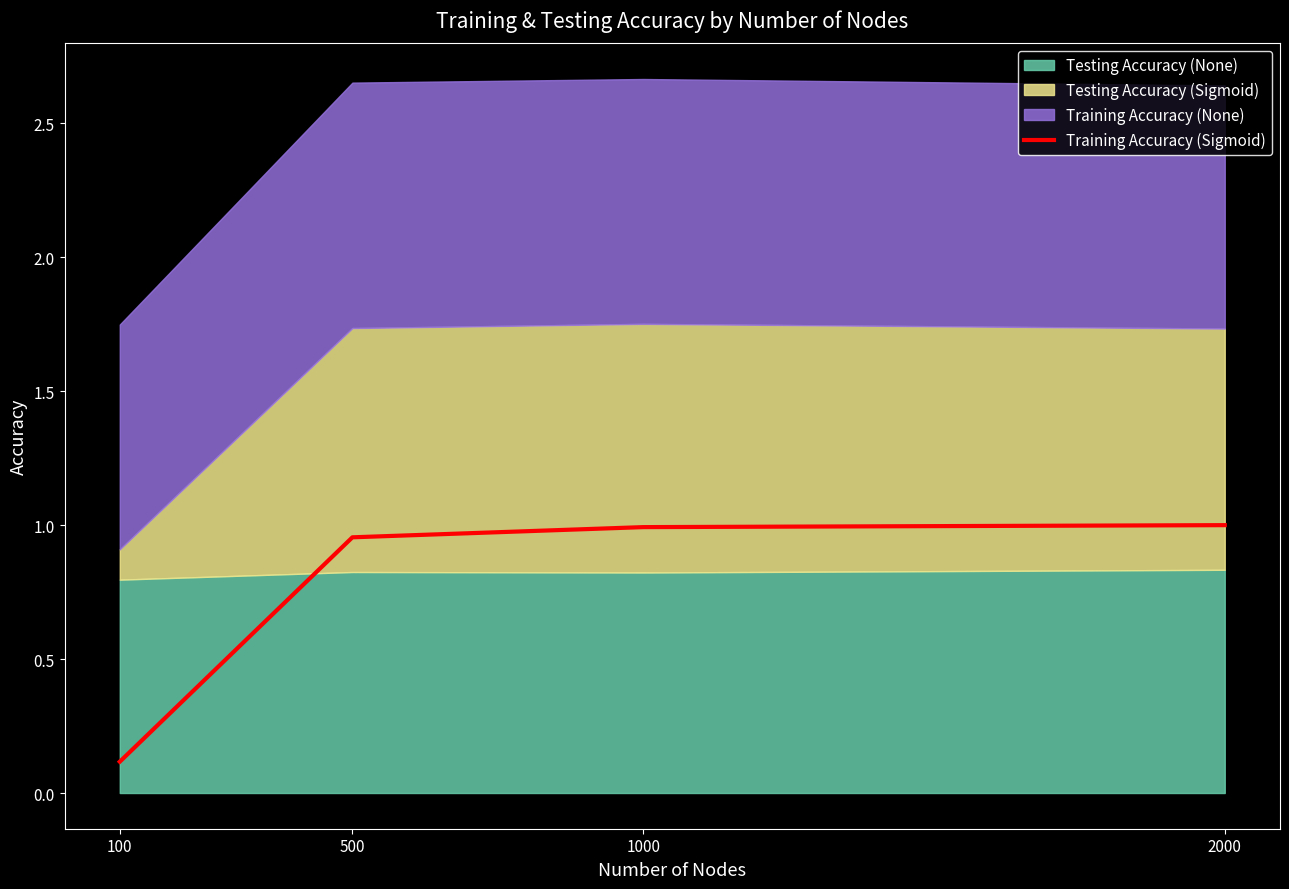

True or false: the data has more than 2 interior local peaks.

False